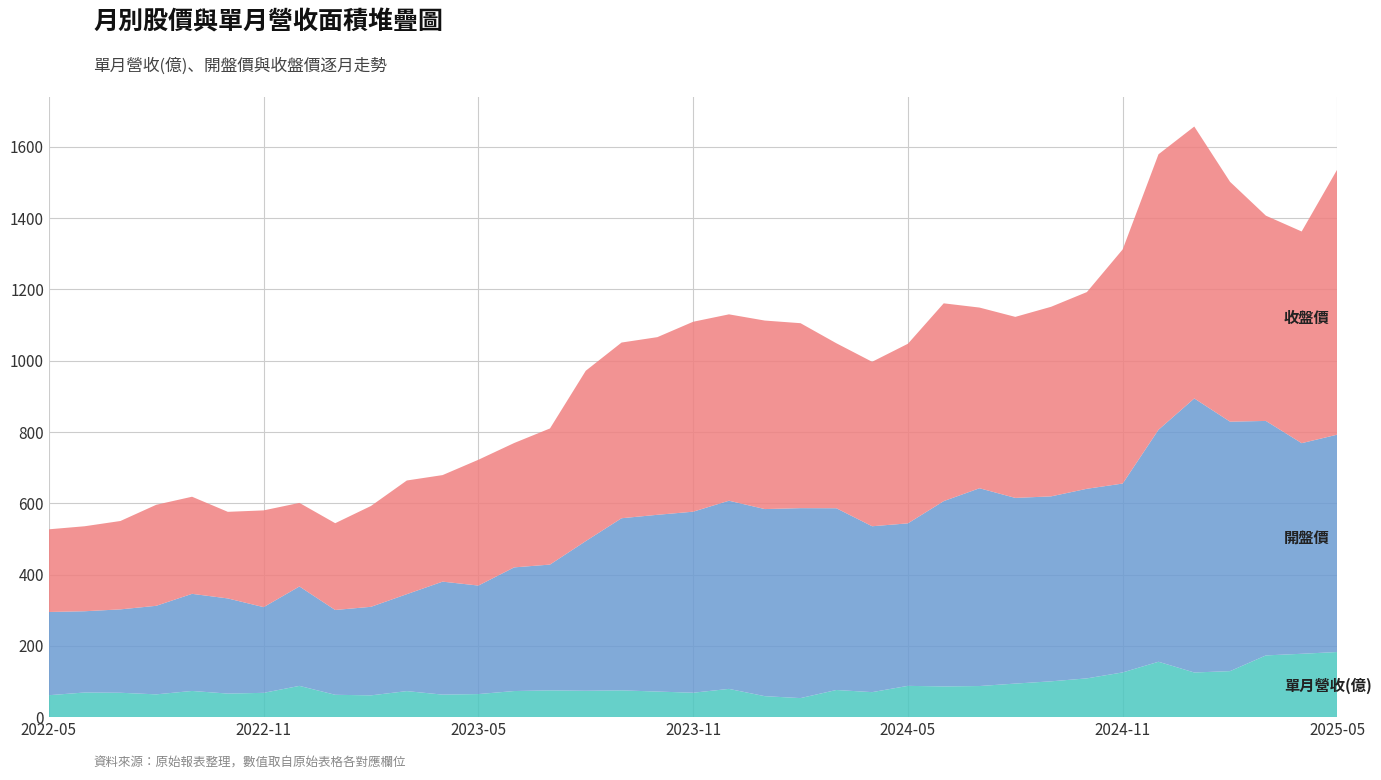

Reading left to right, extract all data points from this chart.

單月營收(億): 61.6	69.1	68.4	63.9	73.5	66.1	68.2	87.7	62.7	61.1	73.0	63.2	64.7	73.2	75.1	74.0	75.2	71.8	68.5	79.3	58.9	53.5	76.2	70.2	87.8	86.2	87.3	94.2	100.5	108.8	125.5	155.4	125.3	129.1	173.2	177.8	182.8
開盤價: 233.5	228.0	234.0	248.5	272.5	267.0	240.5	279.0	238.0	248.5	272.0	317.0	304.5	347.0	353.0	420.0	483.0	496.0	508.0	528.0	525.0	533.0	510.0	465.5	456.0	520.0	555.0	521.0	519.0	532.0	530.0	651.0	769.0	700.0	658.0	591.0	610.0
收盤價: 232.0	238.5	248.0	283.5	272.5	243.0	271.5	234.5	243.5	283.0	319.0	299.0	353.0	349.0	382.0	478.0	493.0	498.5	533.0	523.0	529.0	519.0	463.0	461.5	504.0	555.0	507.0	508.0	532.0	552.0	657.0	773.0	763.0	673.0	576.0	594.0	745.0